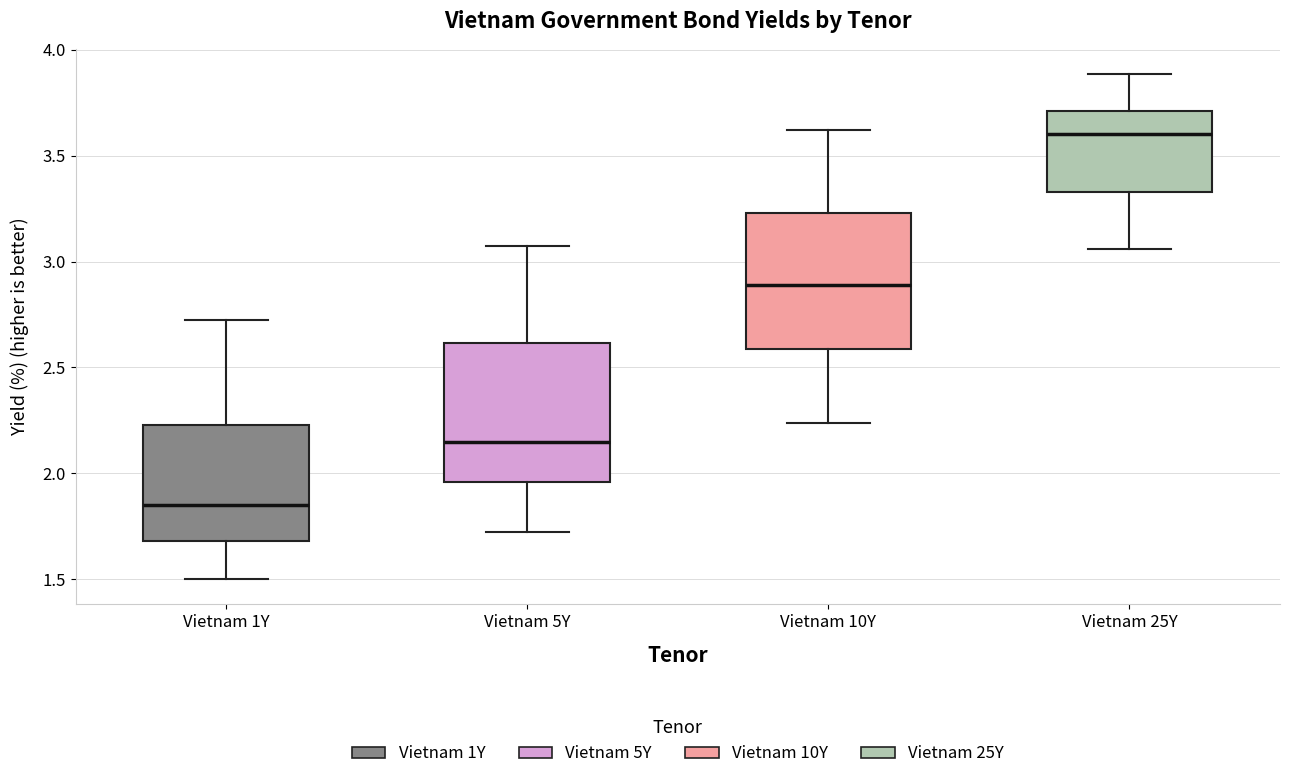

Which box has the highest median line?

Vietnam 25Y